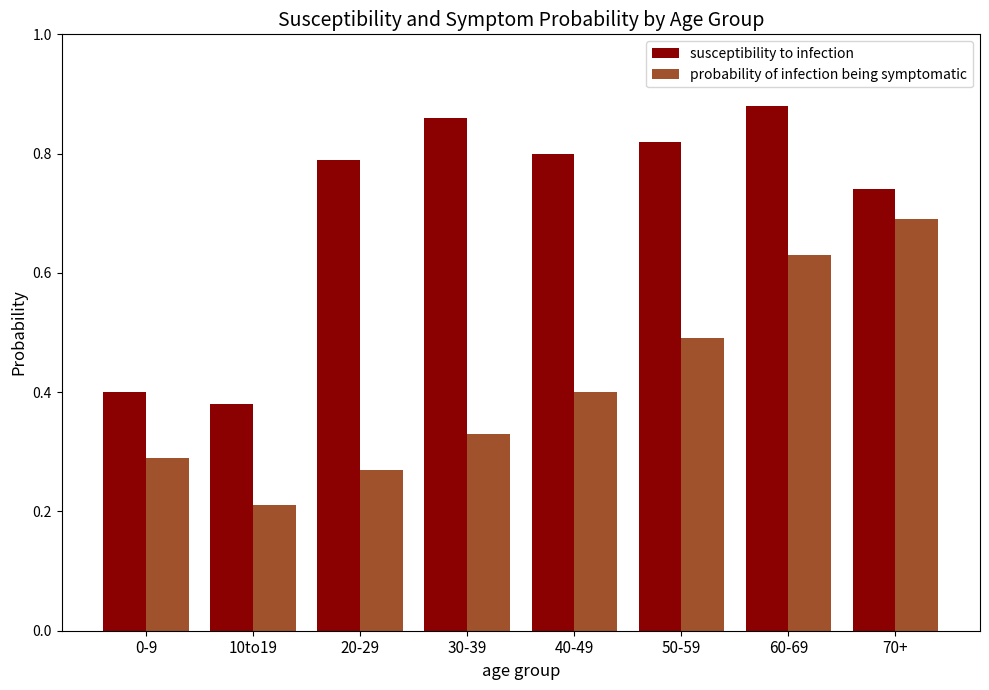

What is the label of the 6th bar from the right?

20-29